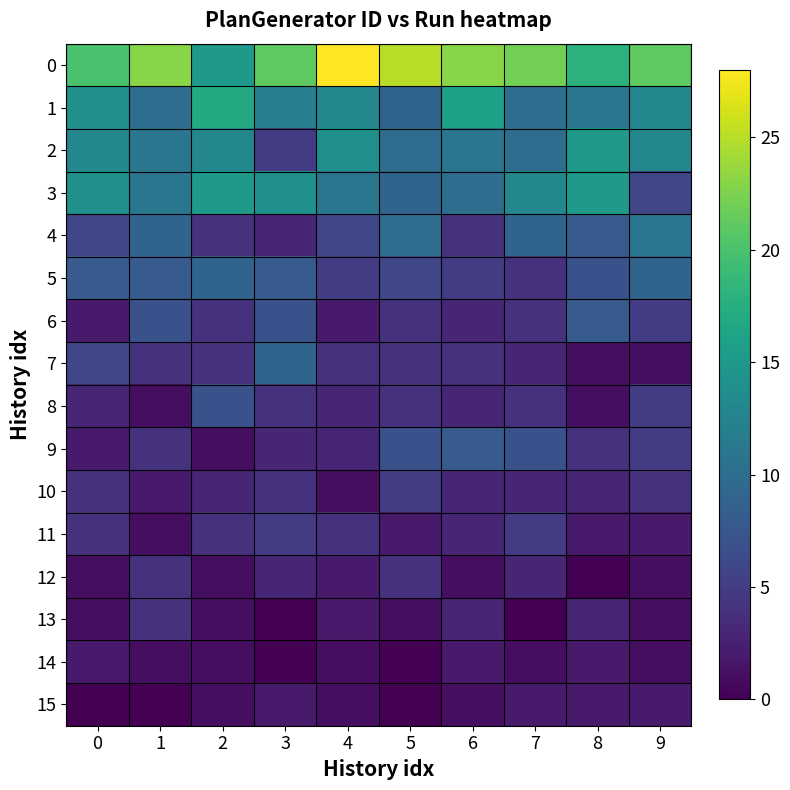

What is the maximum value shown in the chart?

28